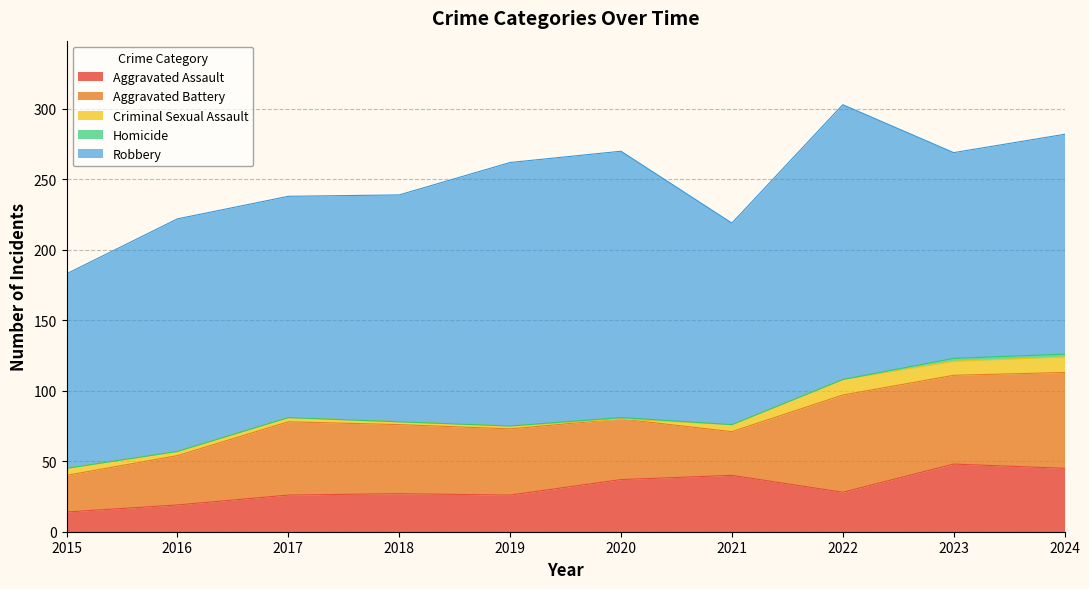

What is the difference between the highest and lowest values at 2020?

189